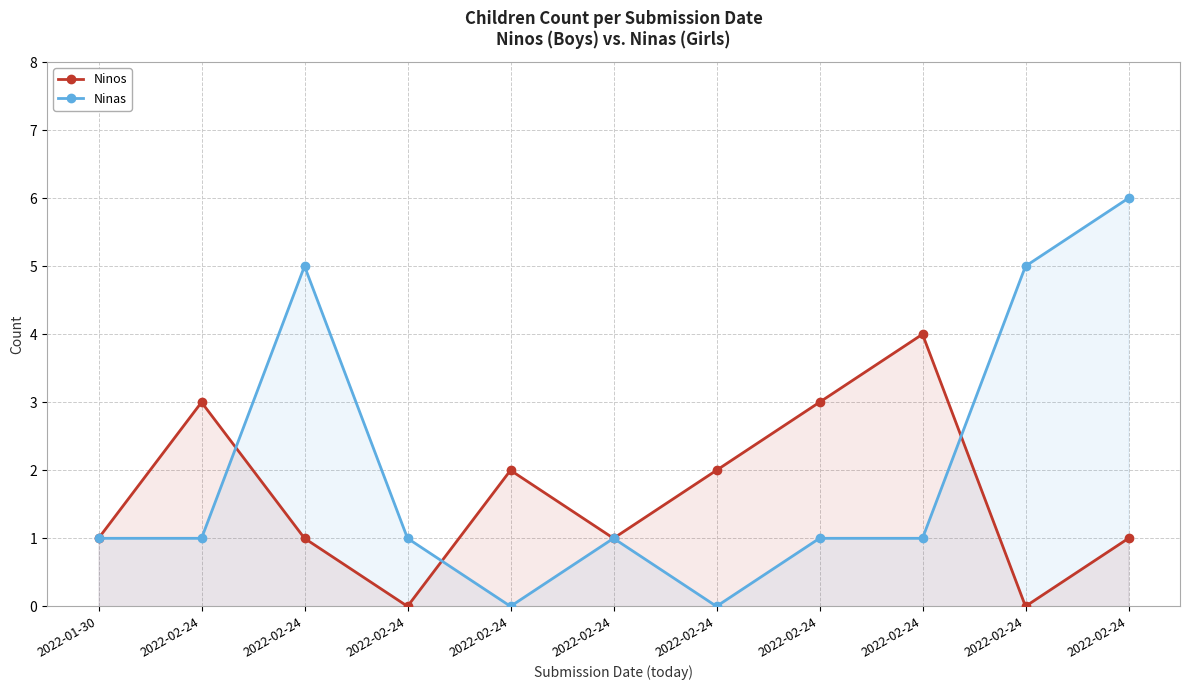

At which category does Ninas reach its first local peak?

2022-02-24